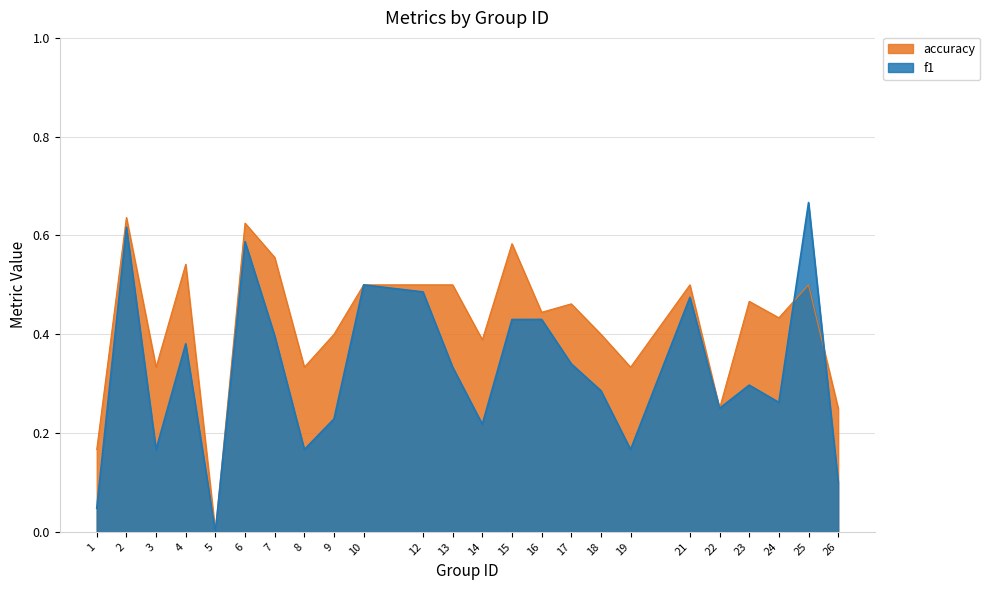

True or false: f1 and accuracy intersect in this chart.

True